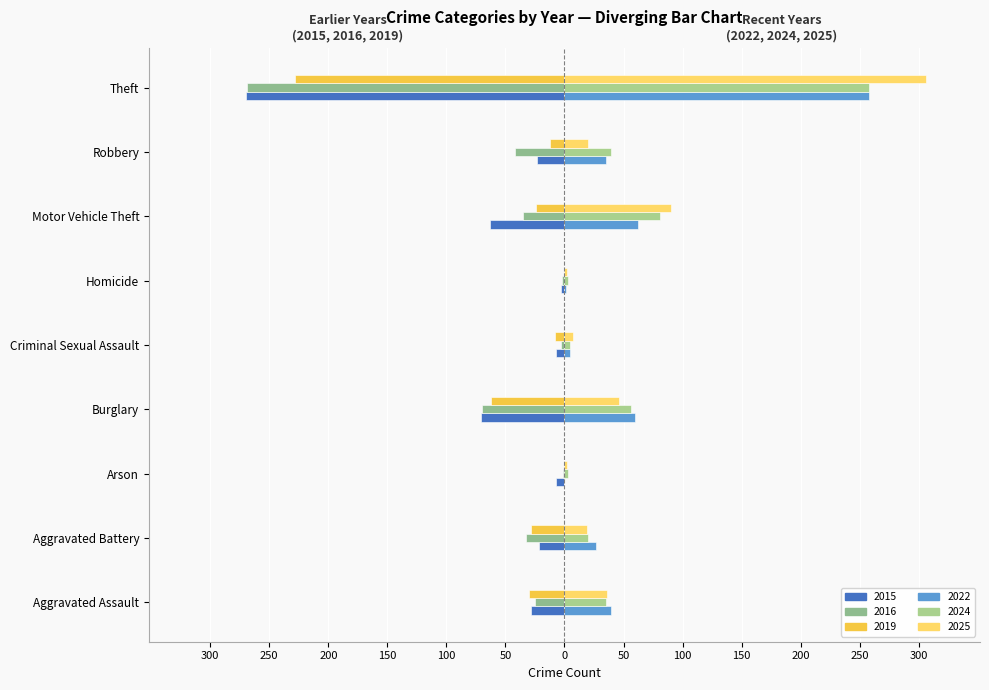

How many bars are there in each group?

6